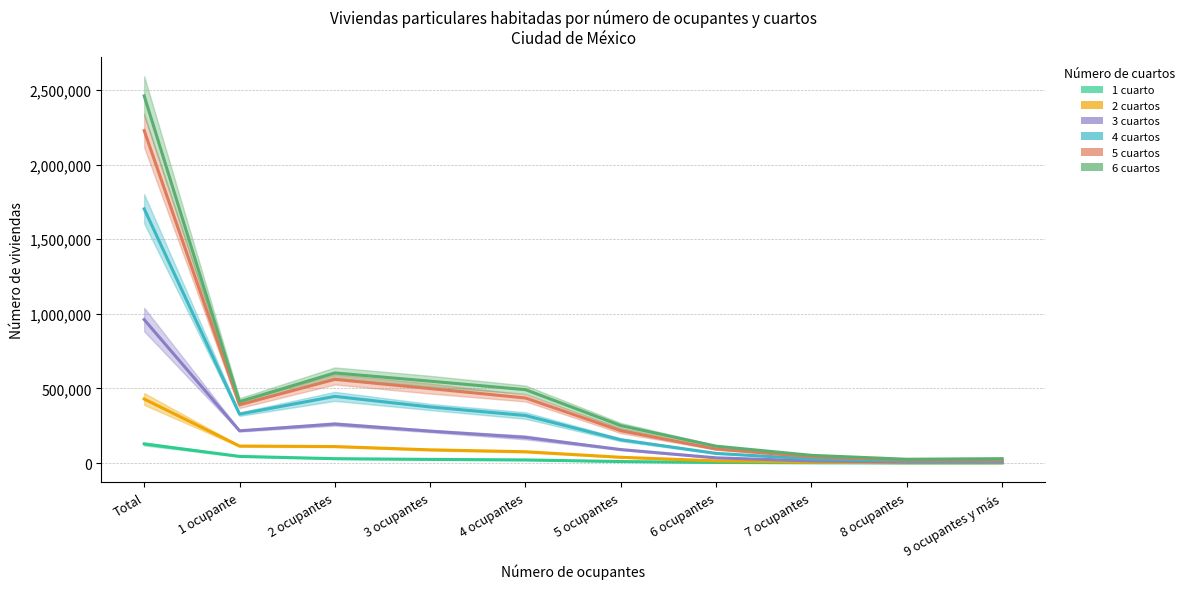

What position from the left is 9 ocupantes y más?

10